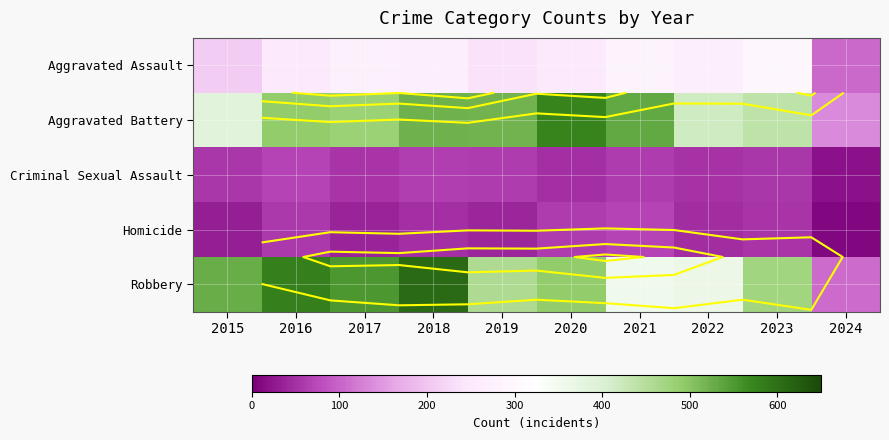

List the labels in order of Criminal Sexual Assault value, smallest first.

2024, 2020, 2022, 2017, 2023, 2015, 2019, 2021, 2018, 2016